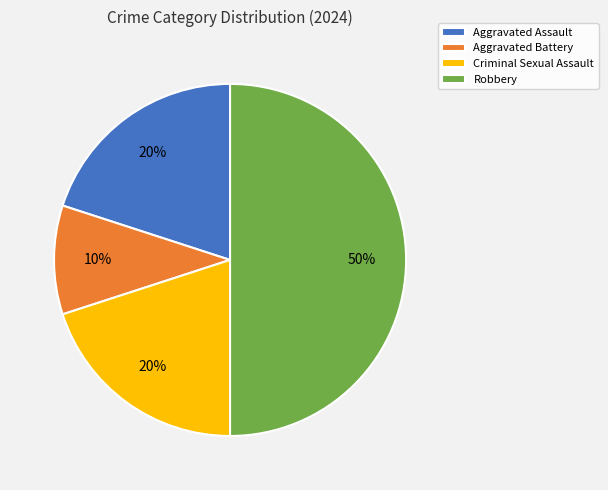

How many slices are in this pie chart?

4